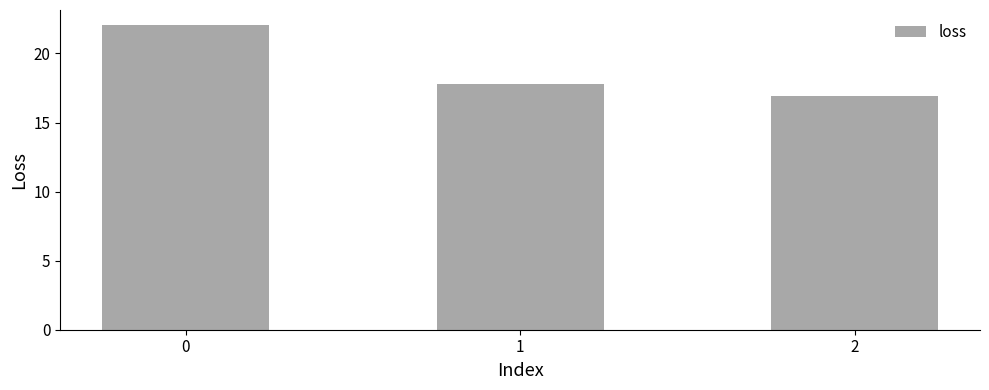

Rank the categories by value from lowest to highest.

2, 1, 0